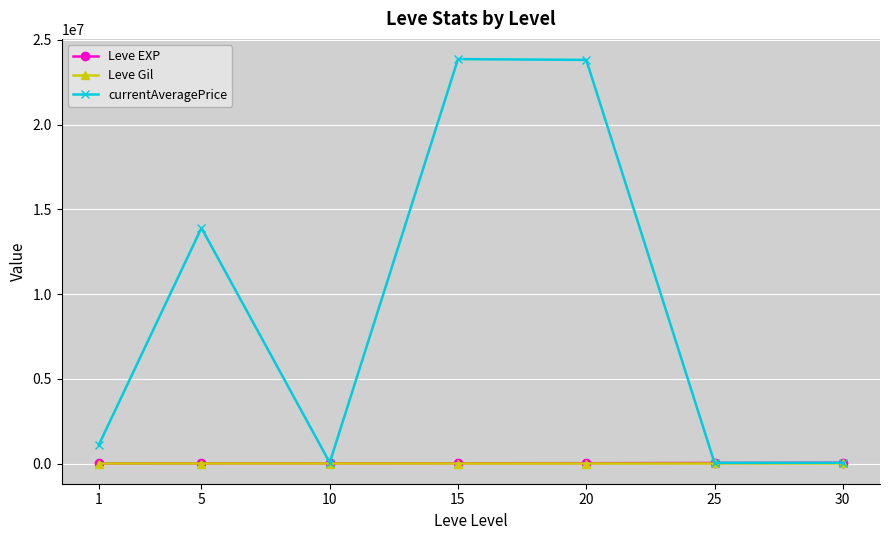

Where is the first local minimum for currentAveragePrice?

10